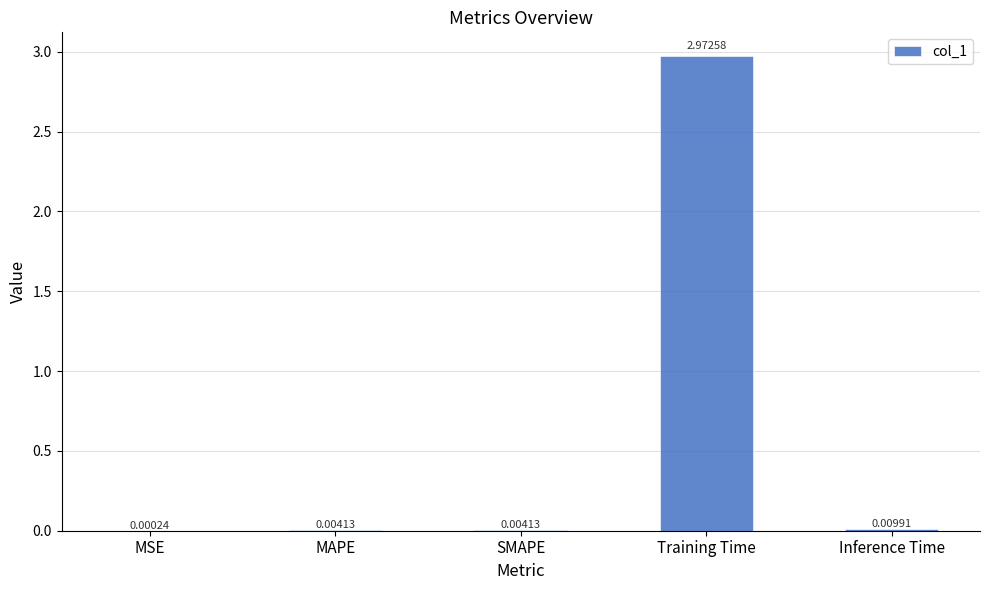

What is the change in value from Training Time to Inference Time?

-3.0